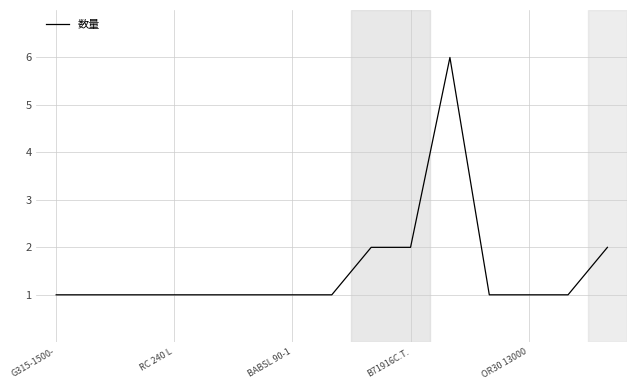

What is the difference between the maximum and minimum values?

5